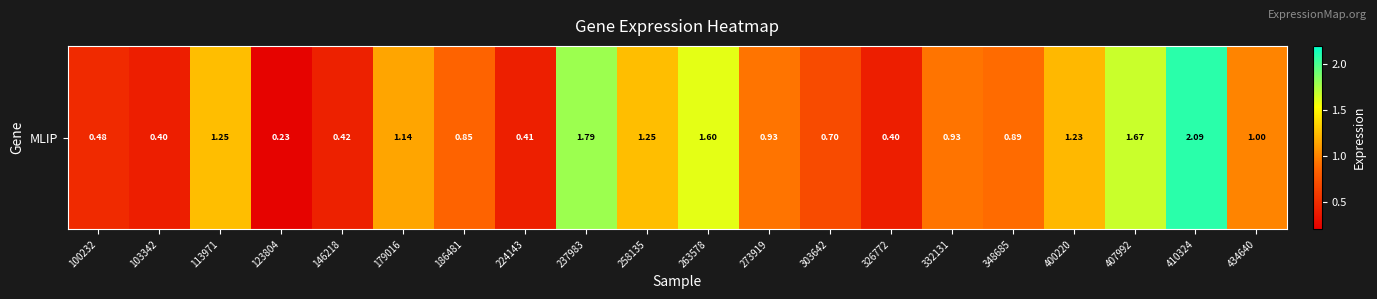

Which label corresponds to the largest value in the chart?

410324